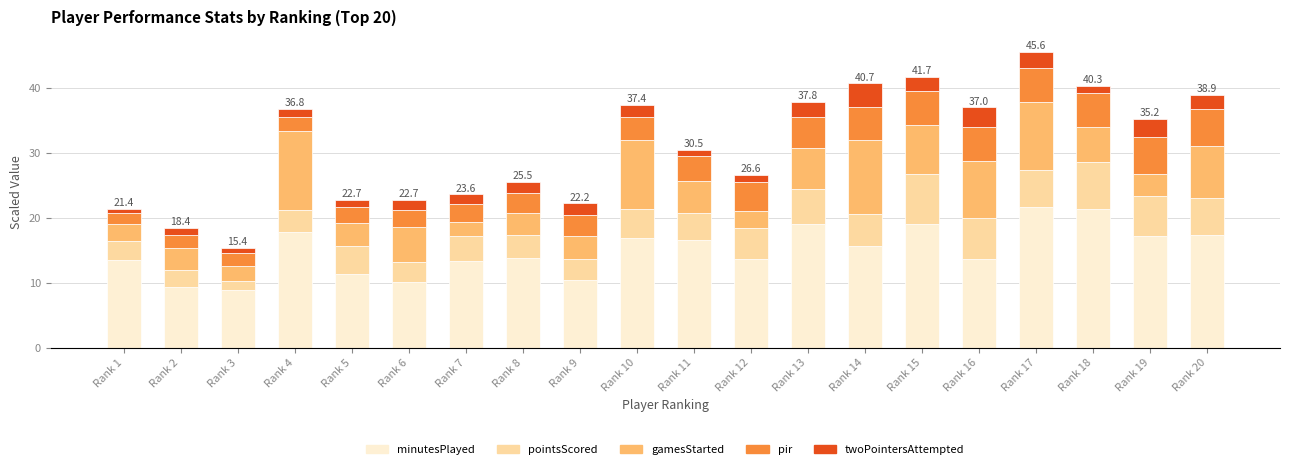

What are all the series names shown in the legend?

minutesPlayed, pointsScored, gamesStarted, pir, twoPointersAttempted